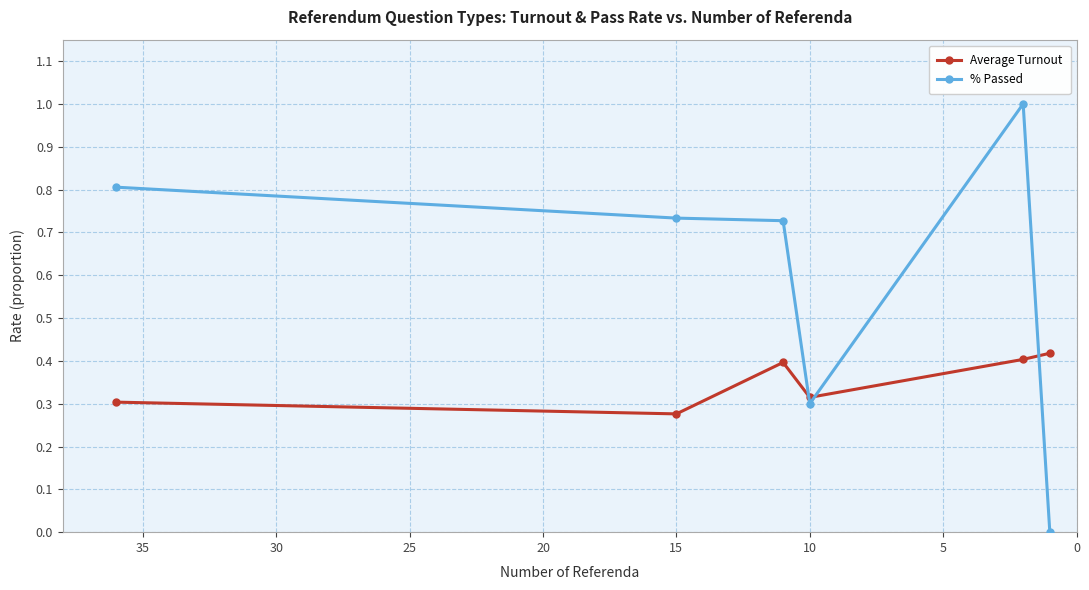

Reading left to right, list all the values displayed in this chart.

Average Turnout: 0.3	0.3	0.4	0.3	0.4	0.4
% Passed: 0.8	0.7	0.7	0.3	1.0	0.0